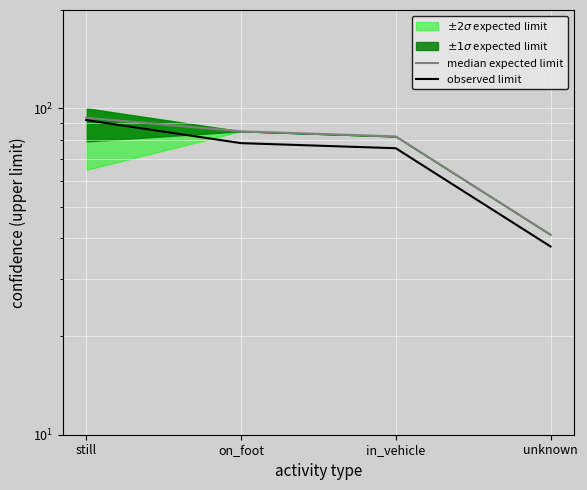

True or false: observed limit has more than 2 points higher than both neighbors.

False